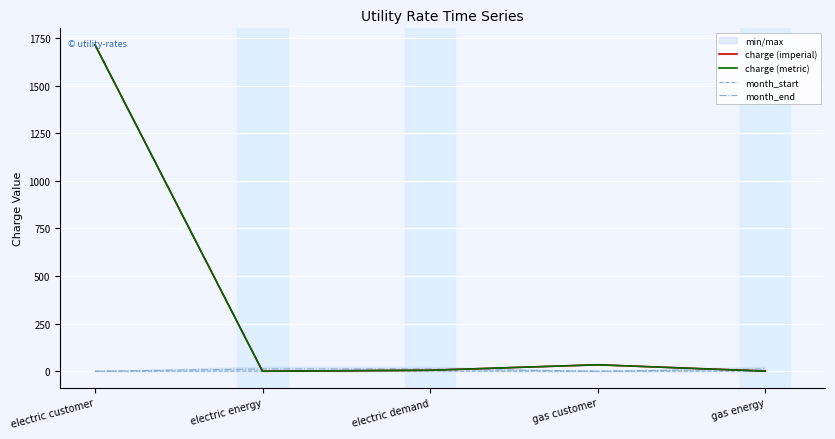

List the labels in order of month_start value, smallest first.

electric customer, gas customer, electric energy, electric demand, gas energy